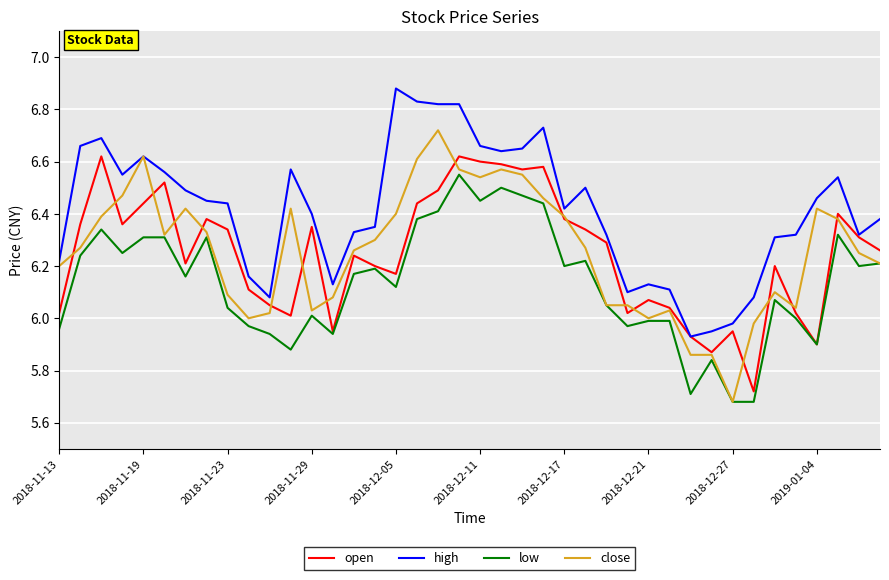

Which series has the largest total across all categories?

high